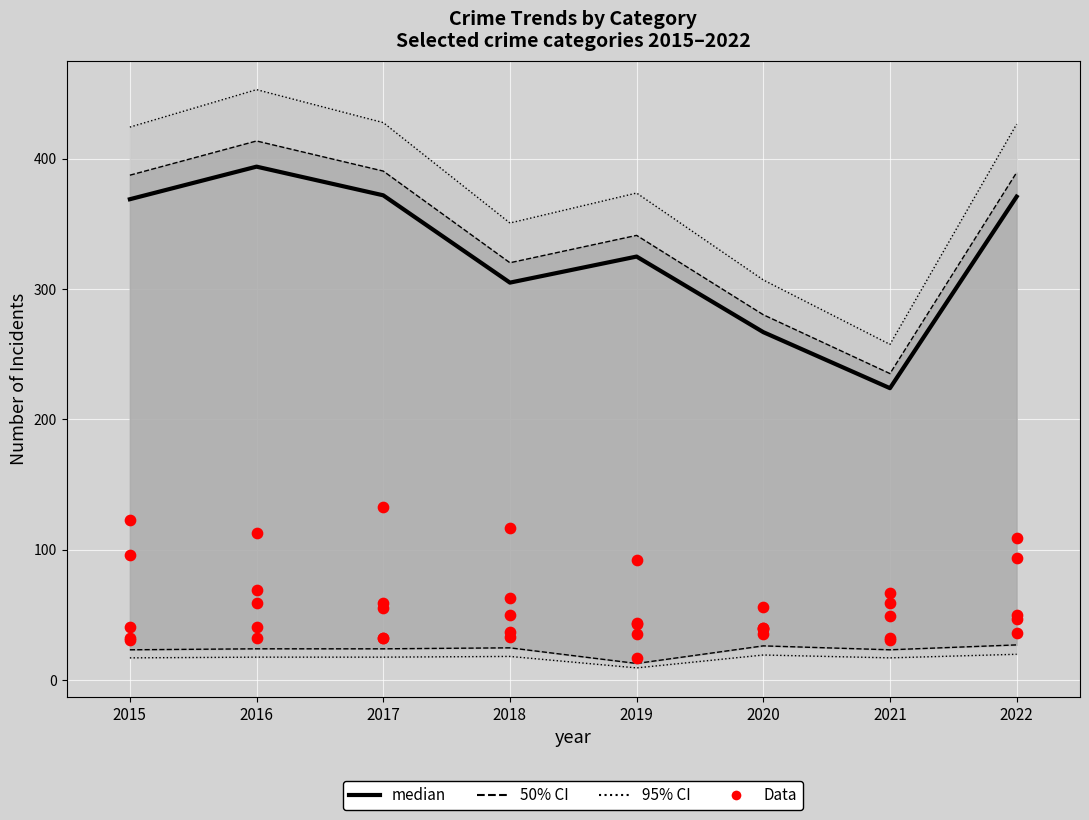

What is the change in value from 2019 to 2022?

+46